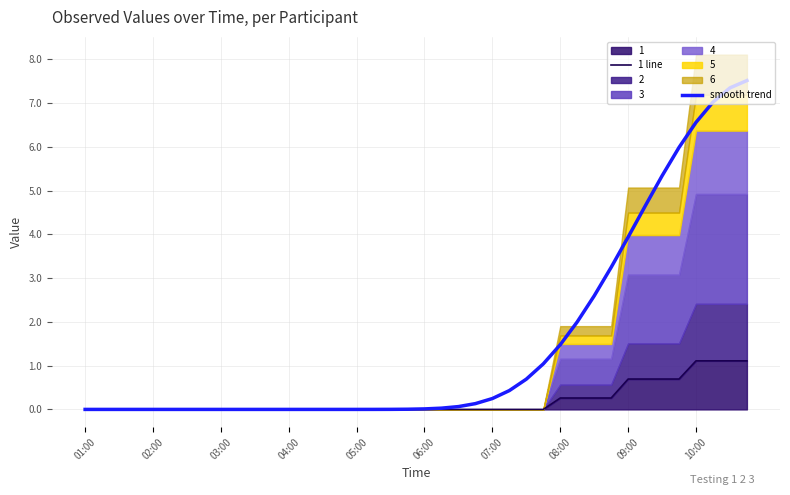

Is the value of smooth trend at 06:00 greater than the value of 1 line at 02:00?

Yes